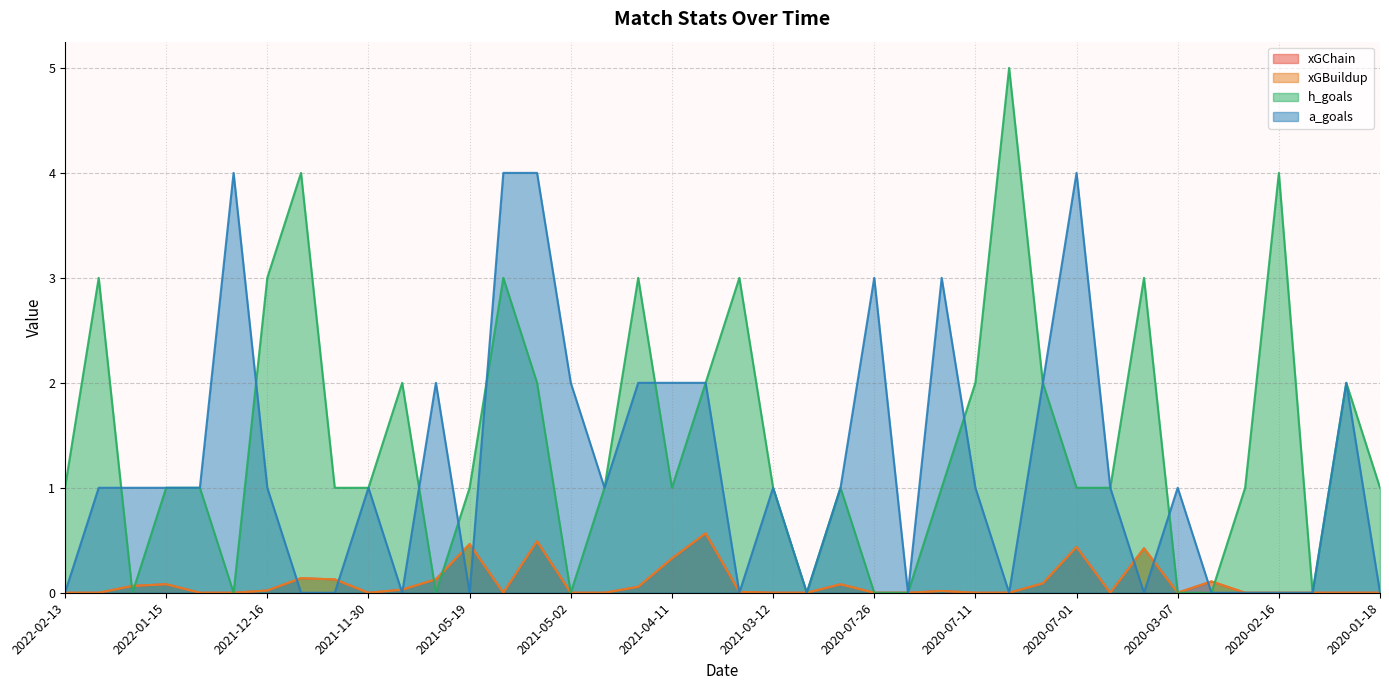

Does the chart have visible grid lines?

Yes